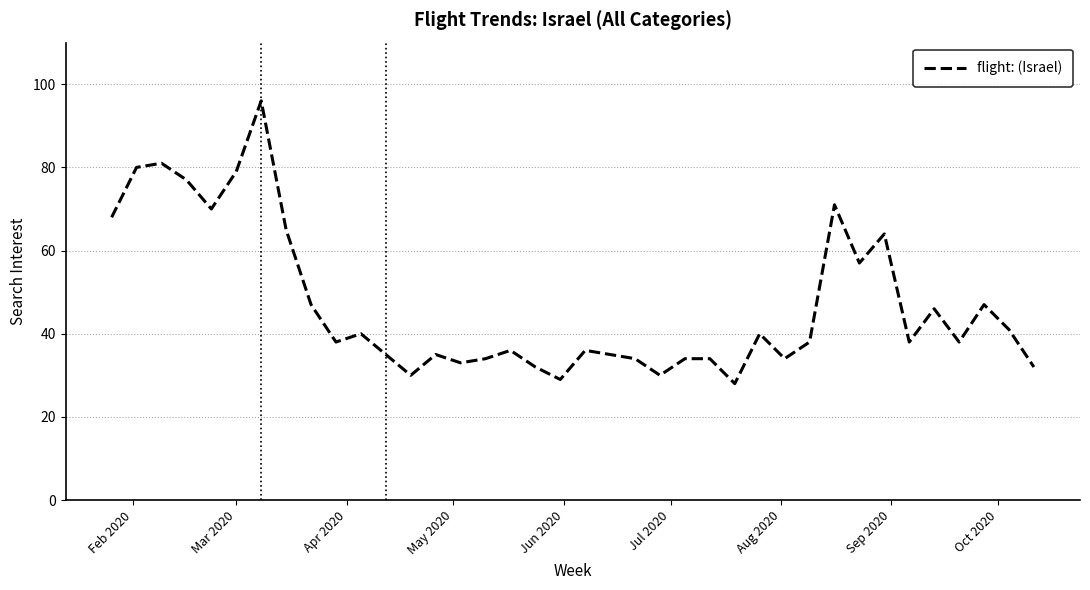

What is the maximum value shown in the chart?

96